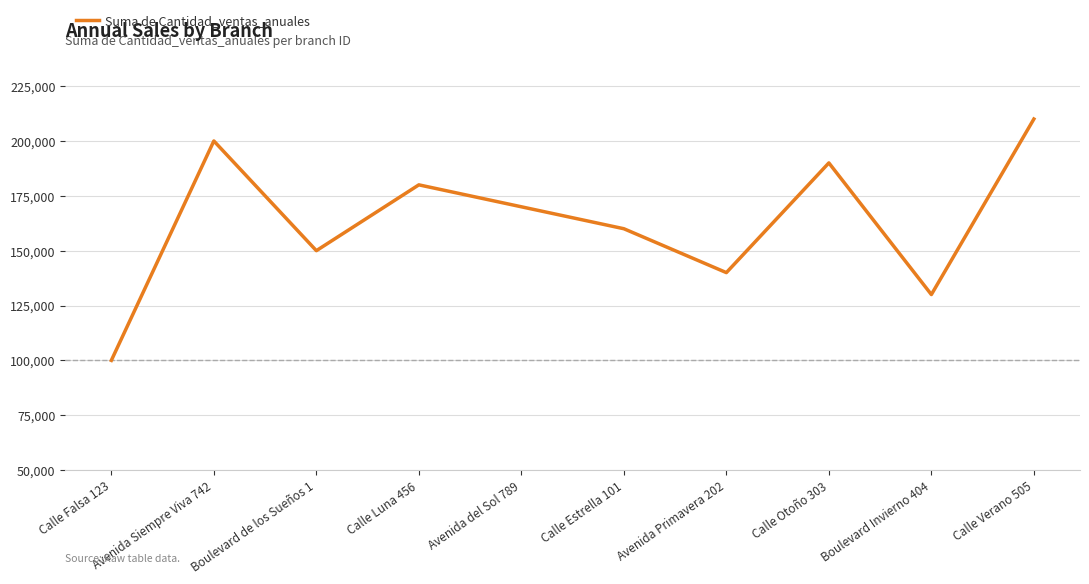

What is the average value?

163000